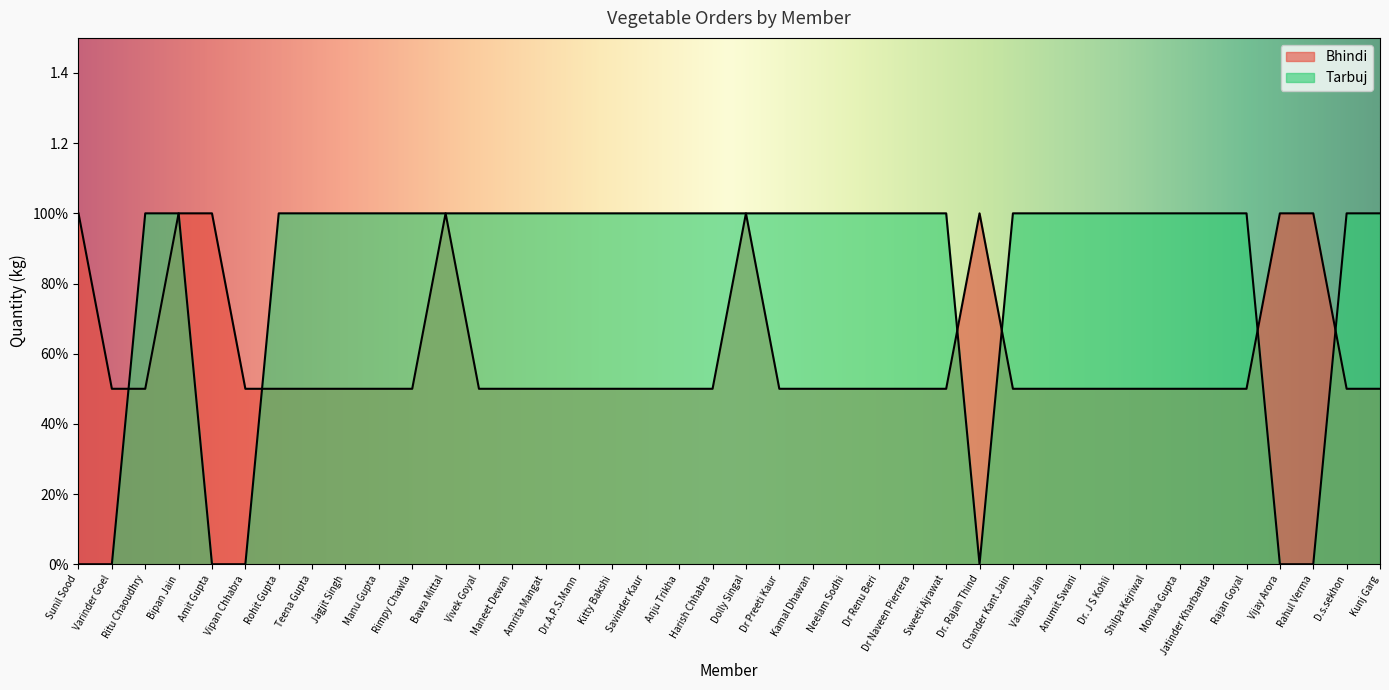

True or false: Tarbuj and Bhindi cross at least once.

True